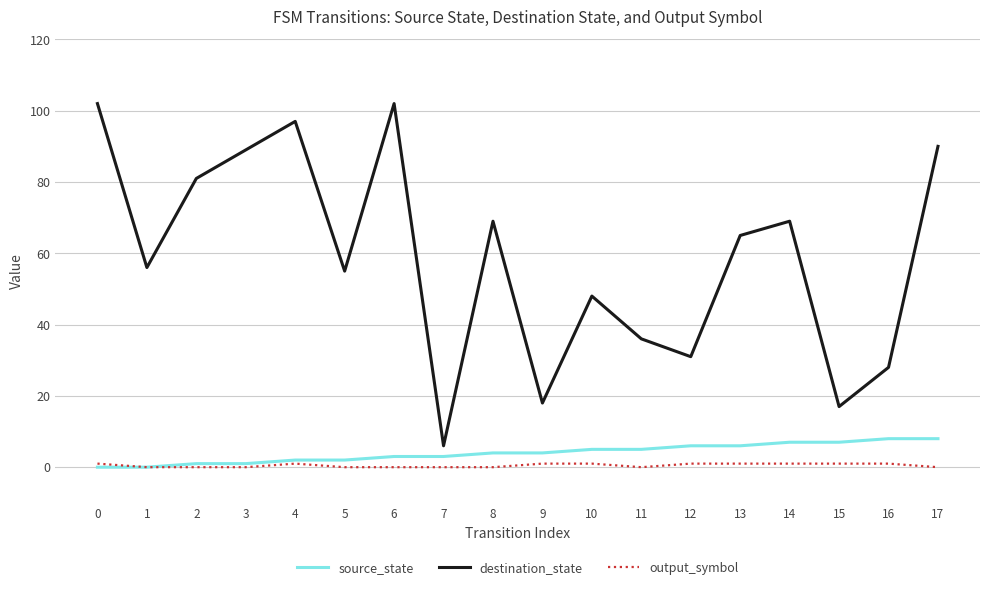

Rank the series by their maximum value, from highest to lowest.

destination_state, source_state, output_symbol